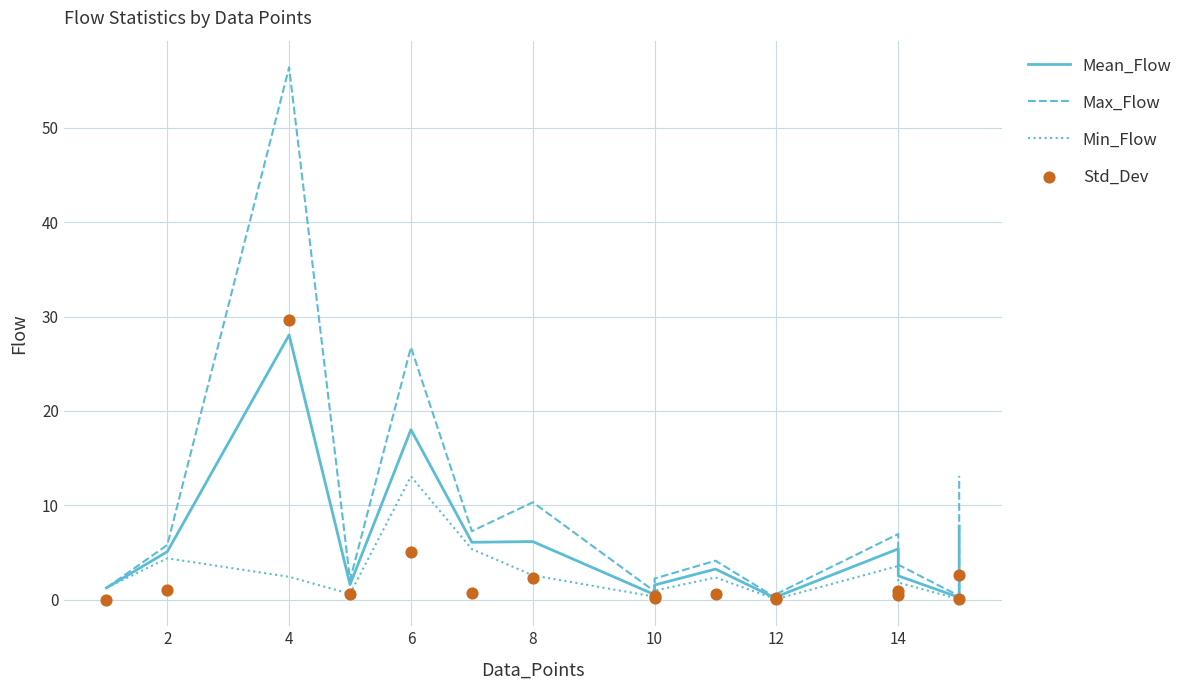

At how many categories does at least one series exceed 44?

1